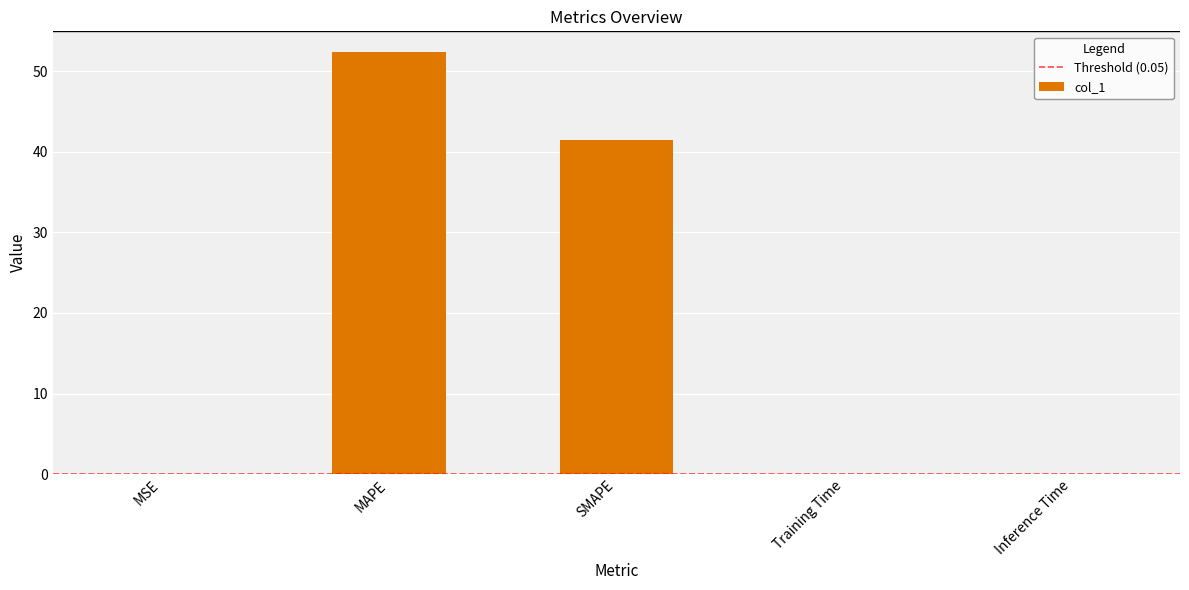

Is it true that the value at Training Time is 0.0?

True